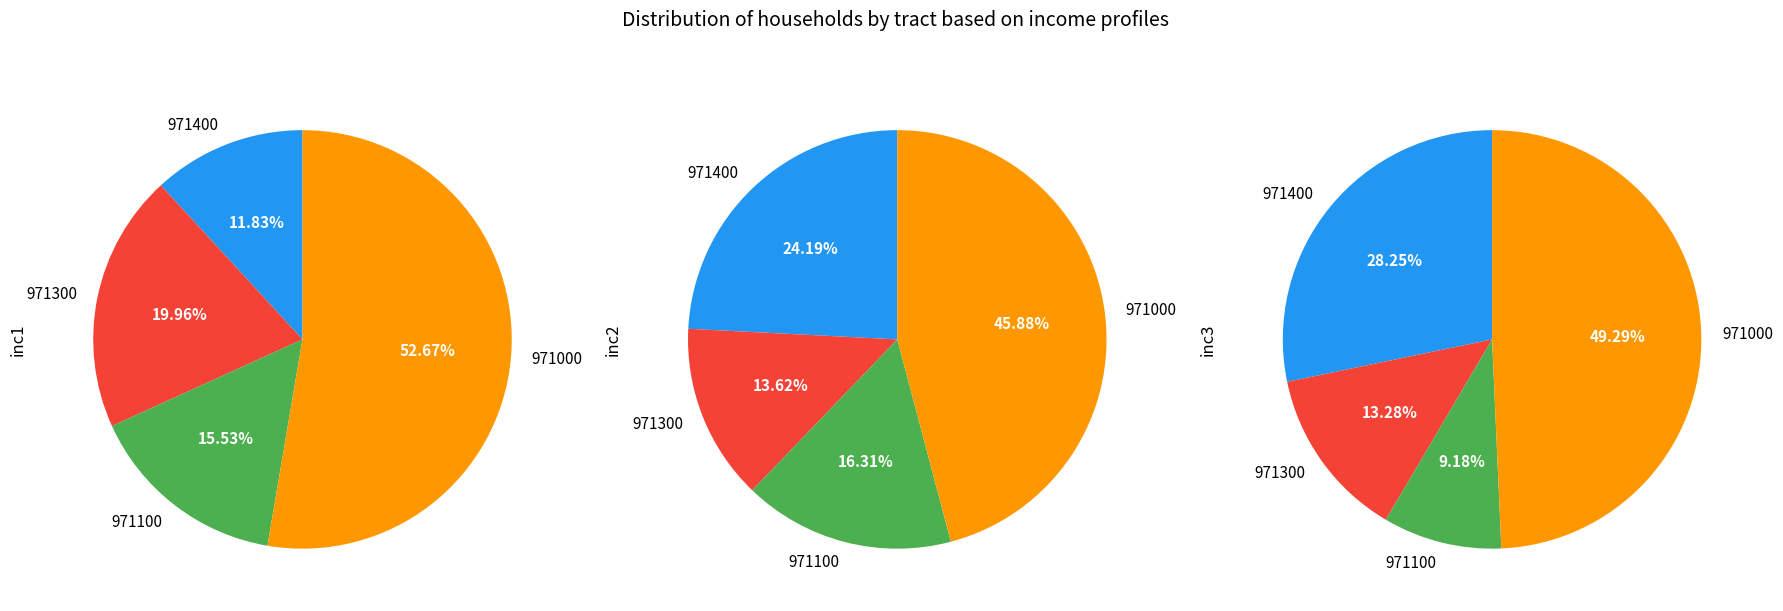

Rank the series at 971300 from highest to lowest value.

inc1, inc2, inc3